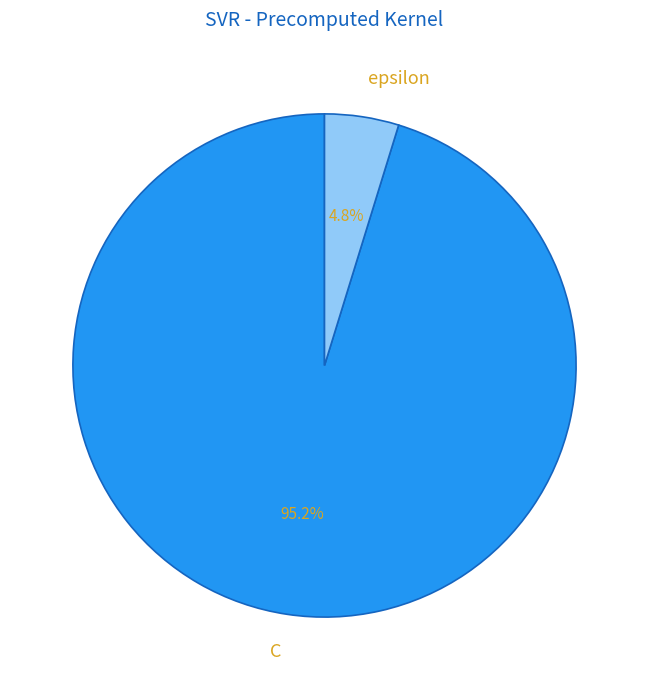

To the nearest percent, what portion does epsilon represent?

5%